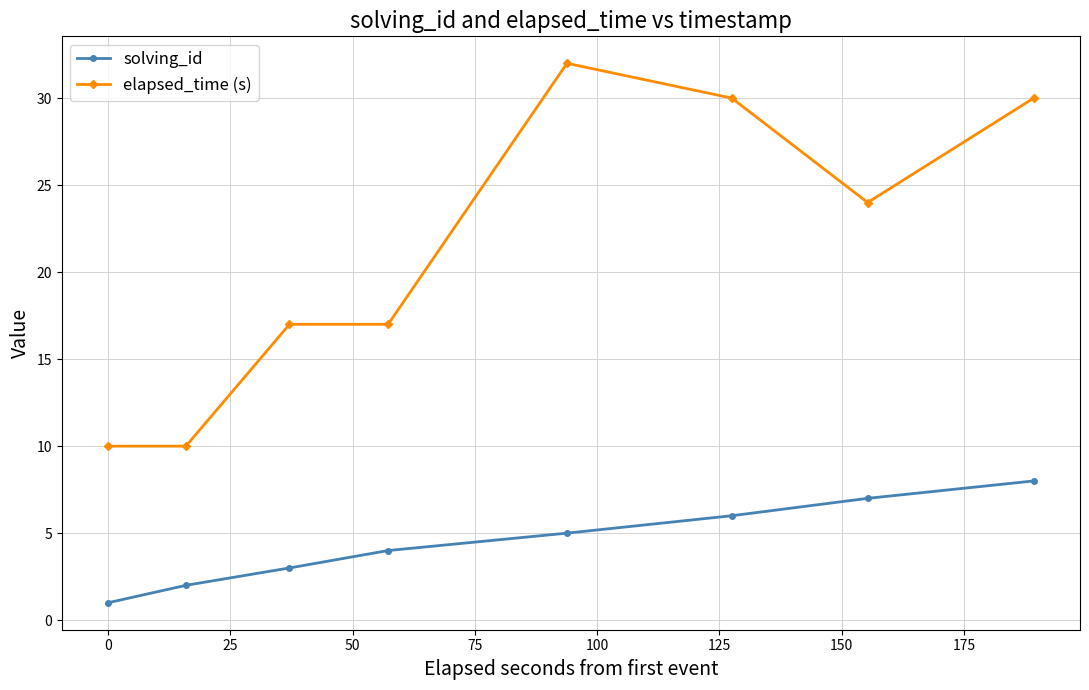

Count the number of categories in the chart.

8